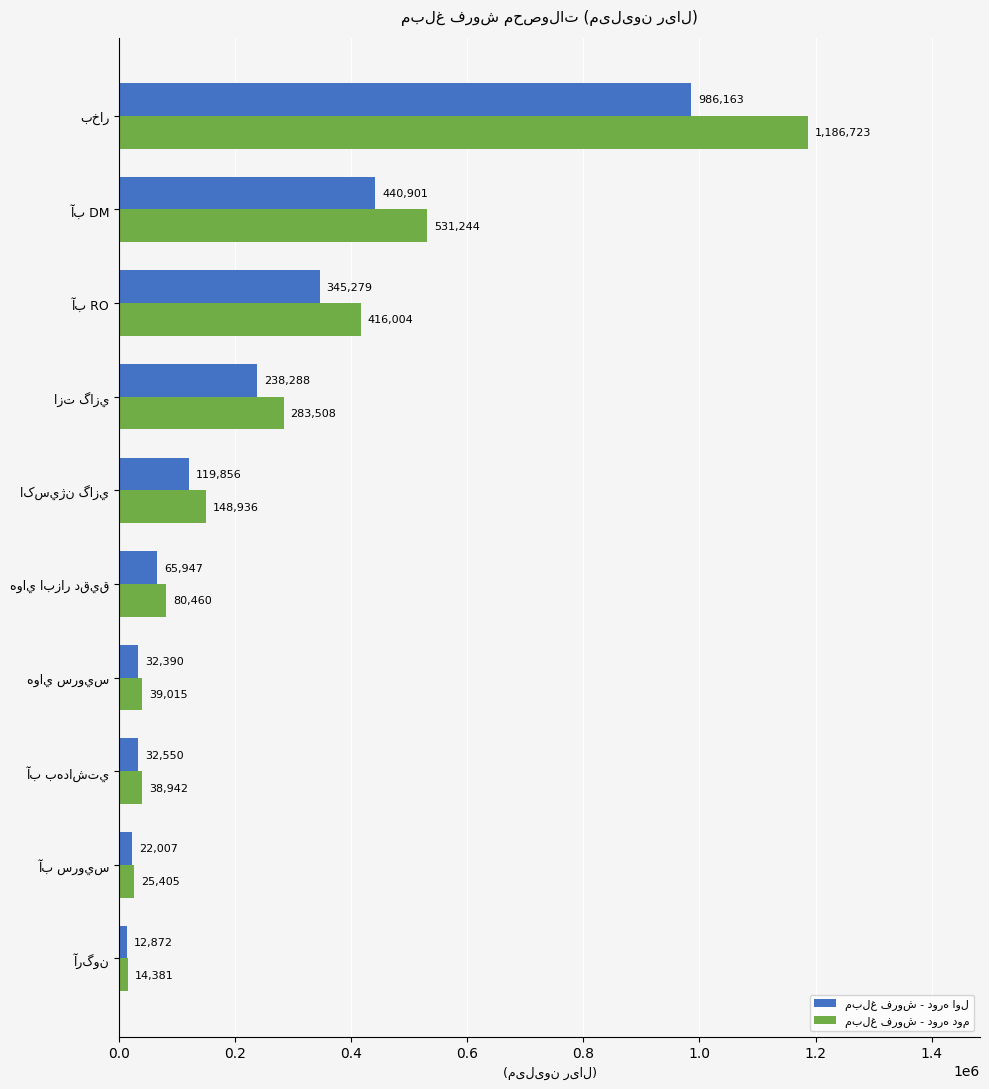

What is the smallest value displayed?

12872